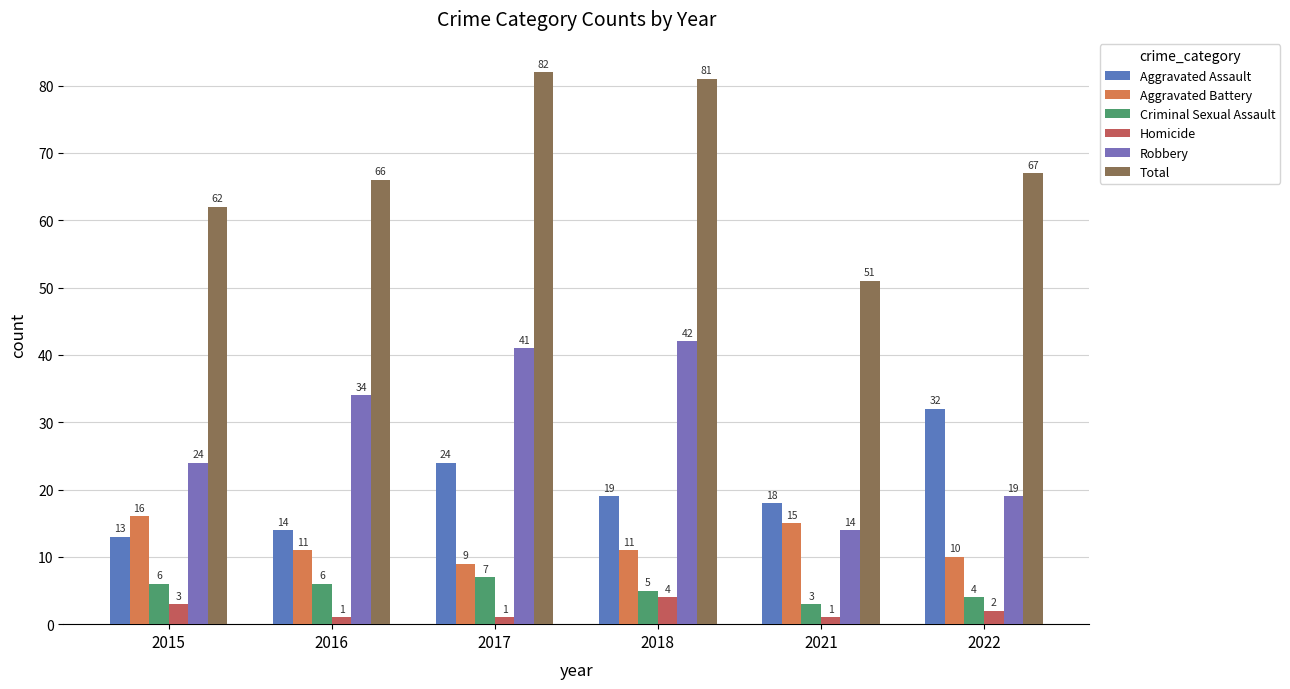

What is the value of the Aggravated Assault bar at the 1st from the left?

13